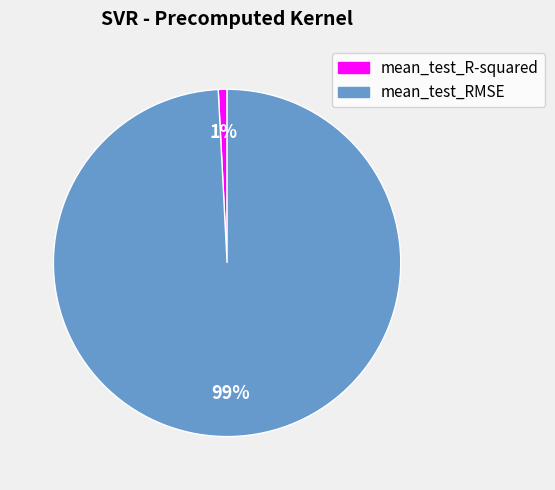

Does mean_test_R-squared represent more than half of the total?

No